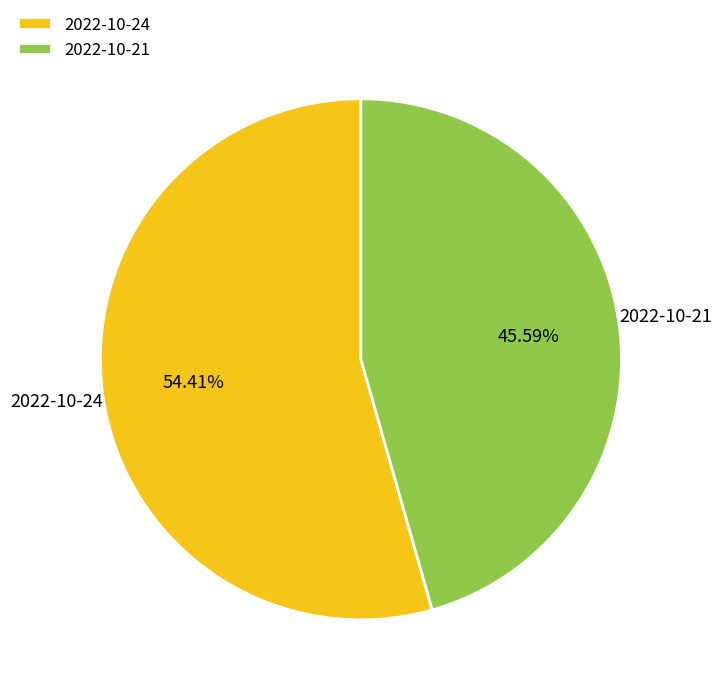

To the nearest percent, what is the difference between the largest and smallest slice percentages?

9%